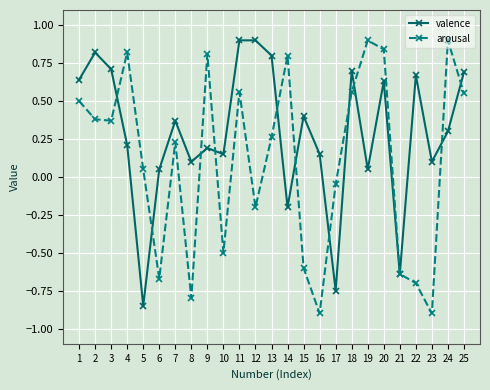

The valence series shows 0.5 at 24. True or false?

False